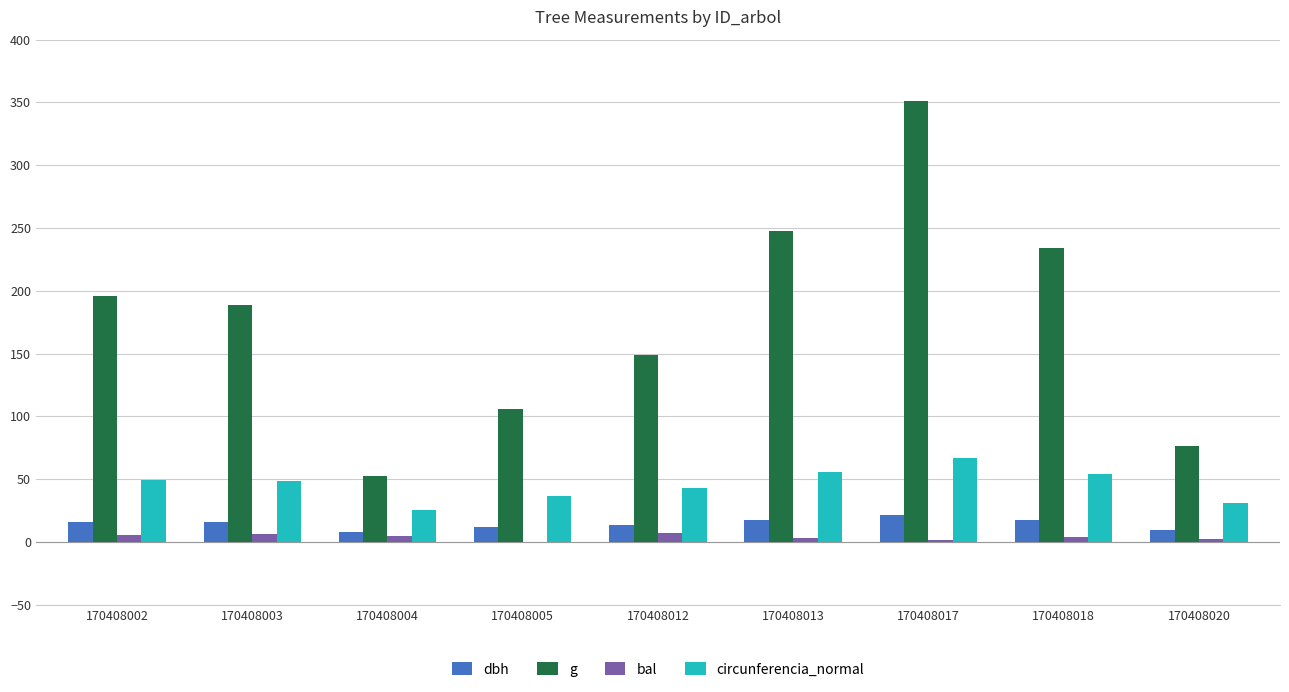

Between 170408003 and 170408020, which series saw the biggest shift?

g